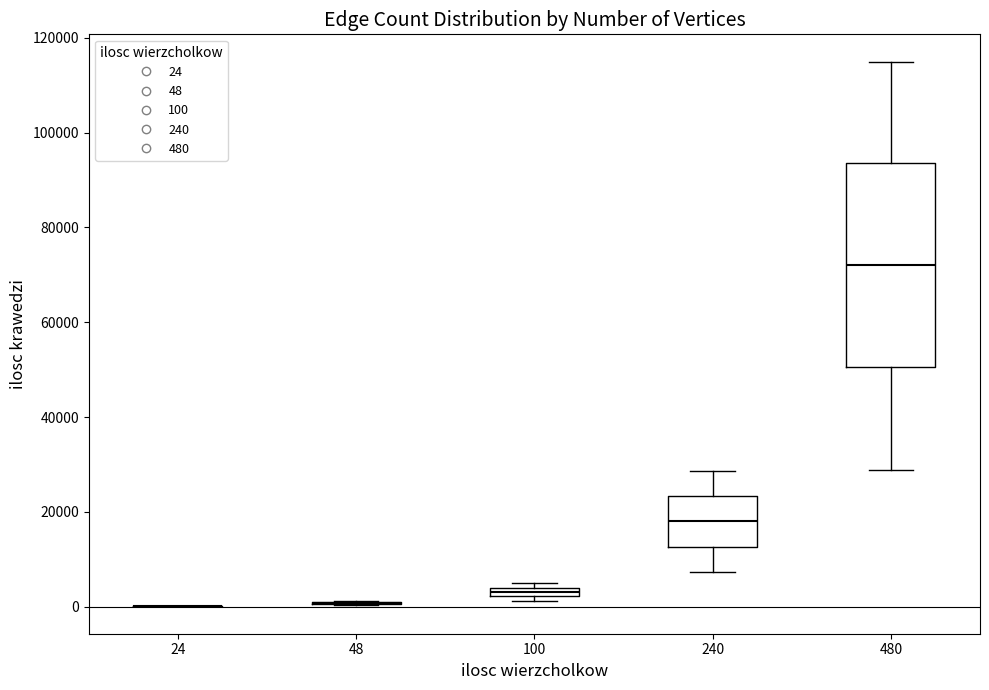

Comparing the boxes themselves (not the whiskers), which one is the tallest?

480